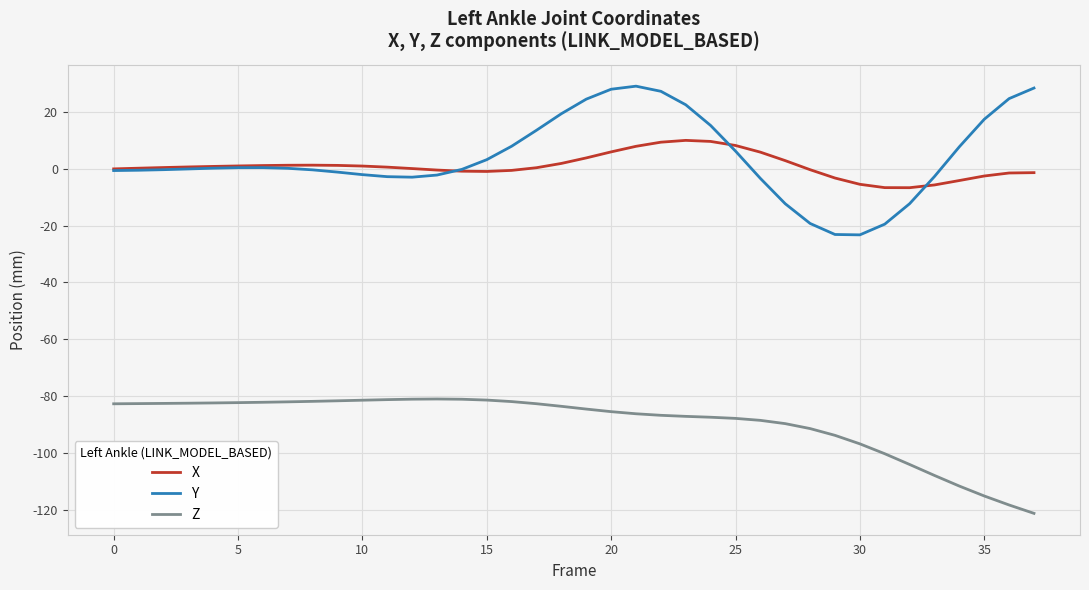

What is the highest value of the Y series?

28.9